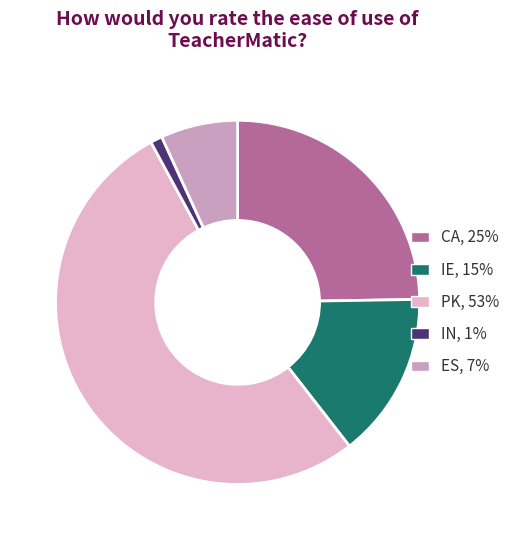

Does any single category account for the majority?

Yes